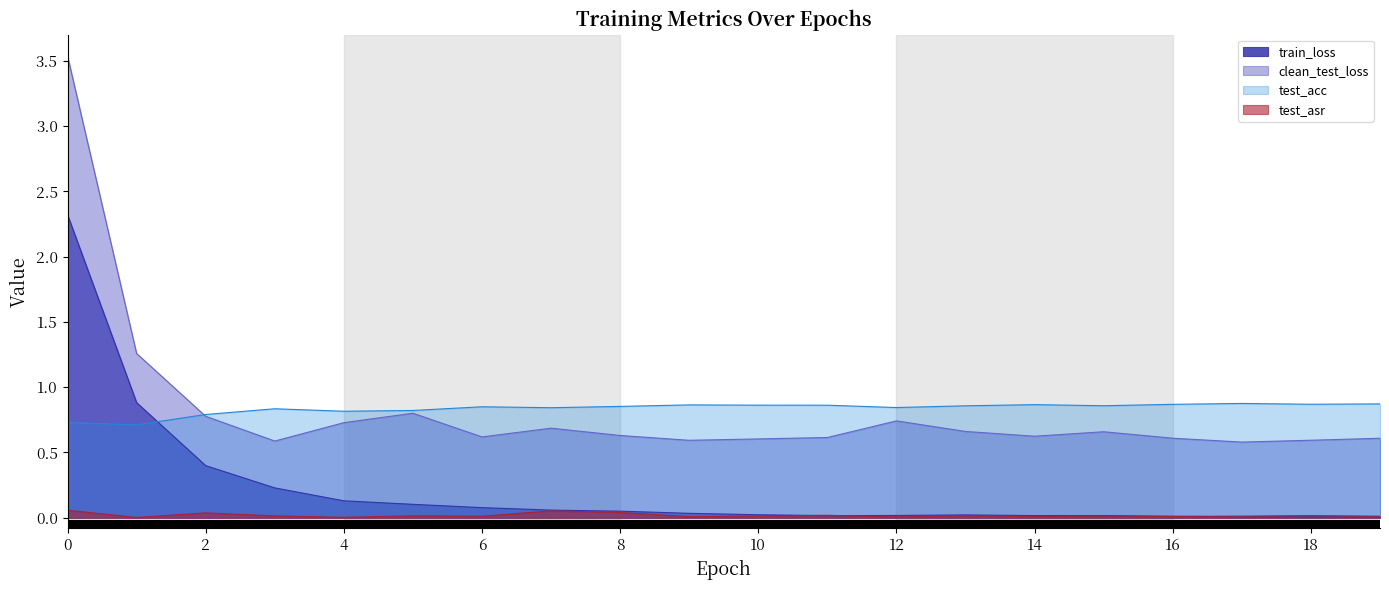

The test_asr series shows 0.0 at 10. True or false?

True